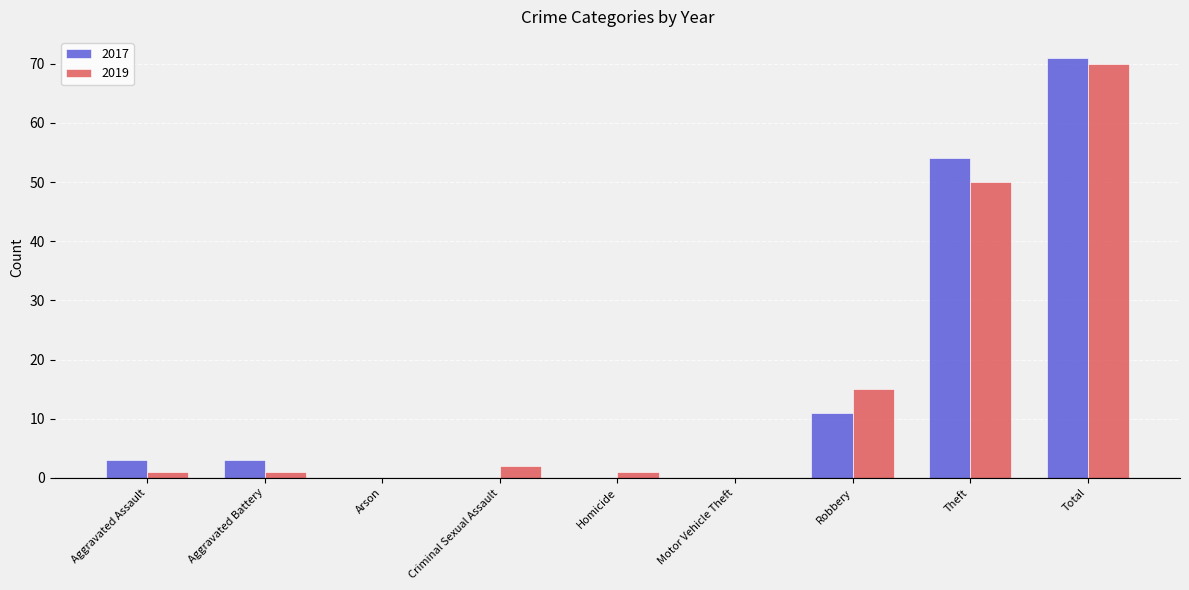

Between Motor Vehicle Theft and Robbery, which series saw the biggest shift?

2019